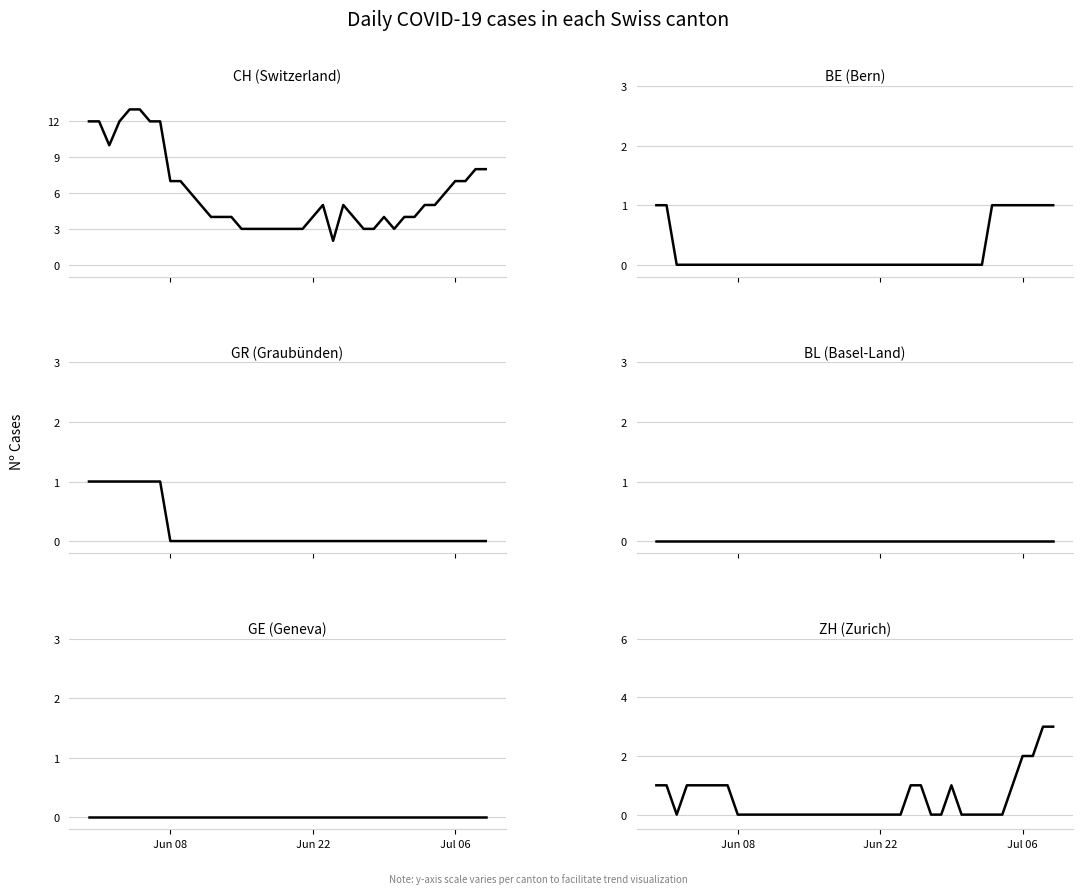

How many GR values are between 0 and 1?

40